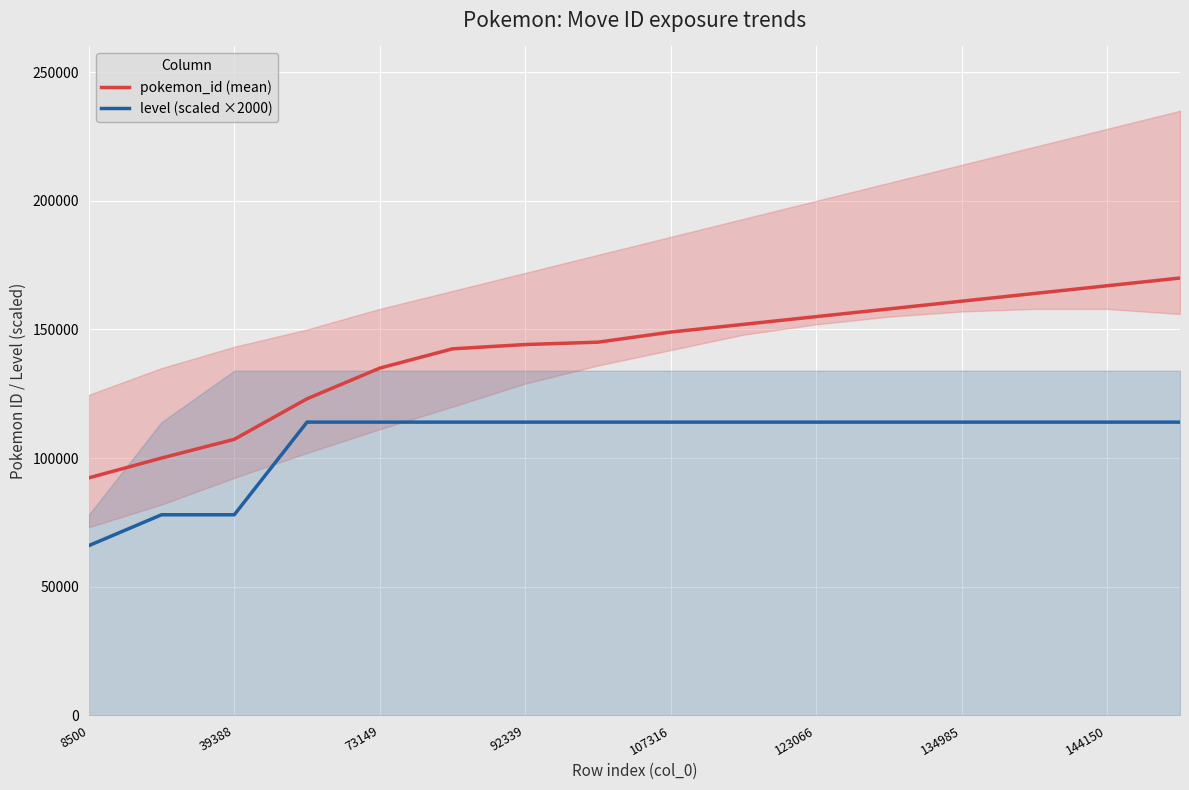

What is the maximum value for level (scaled ×2000)?

114000